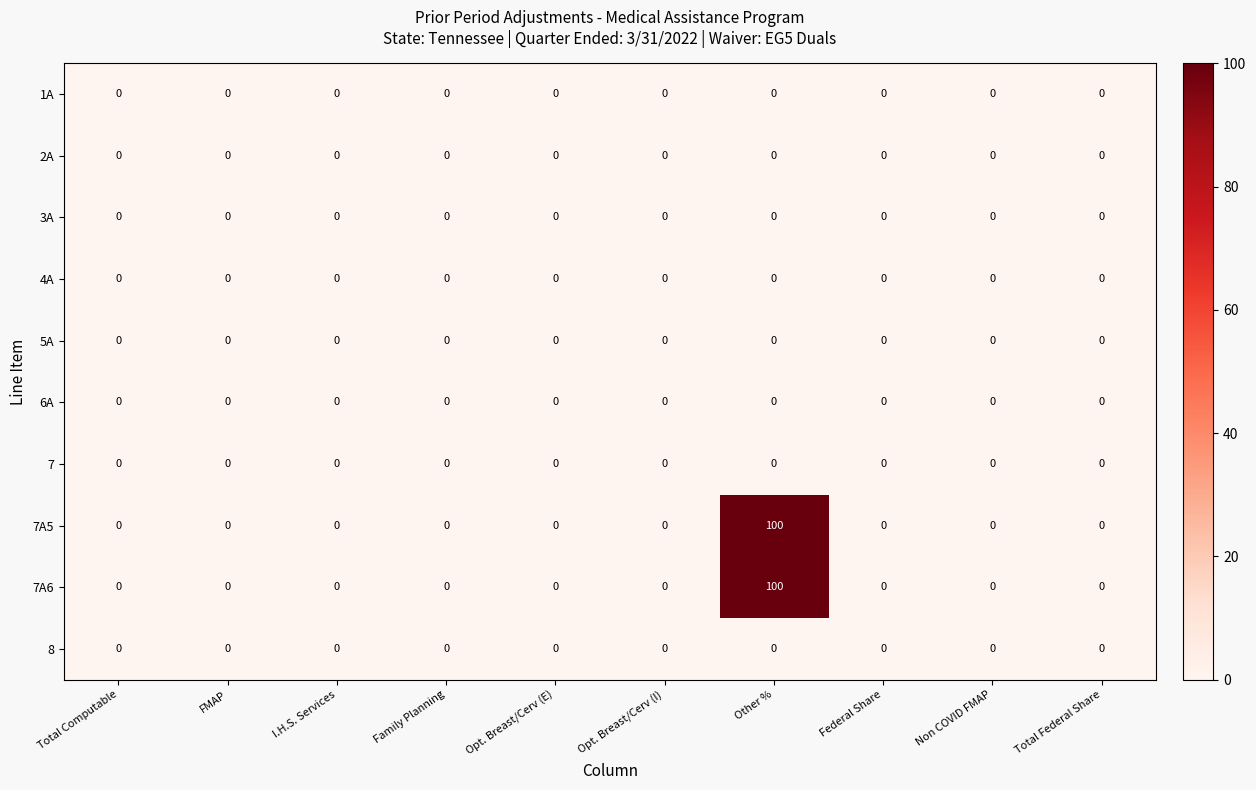

What is the spread (max minus min) of values at Other %?

100